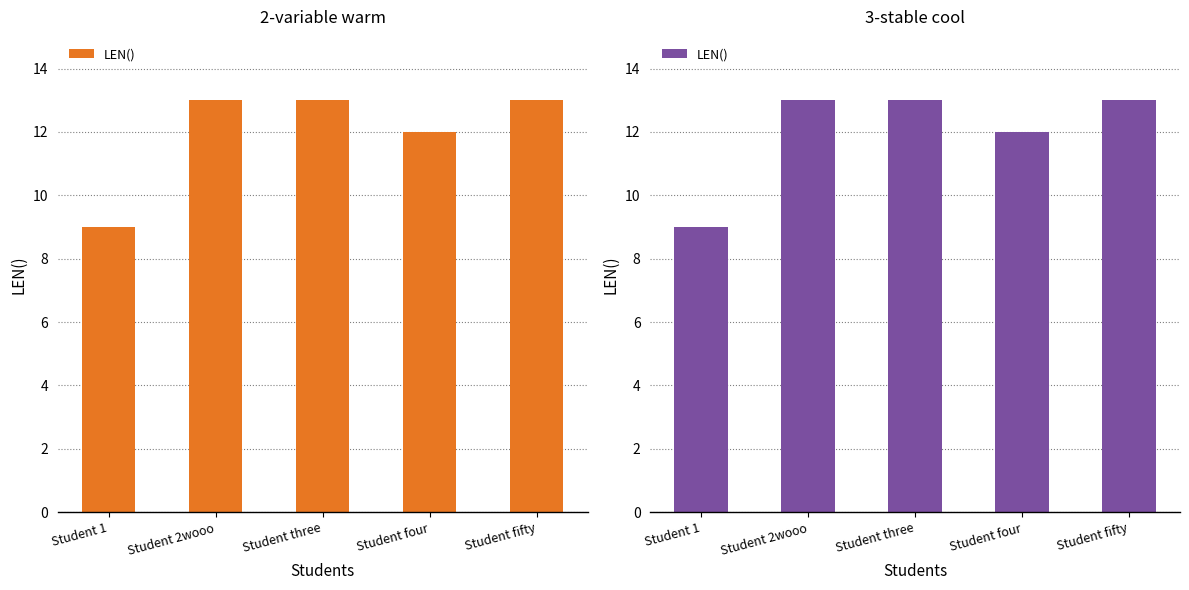

How many data points are less than 13?

2